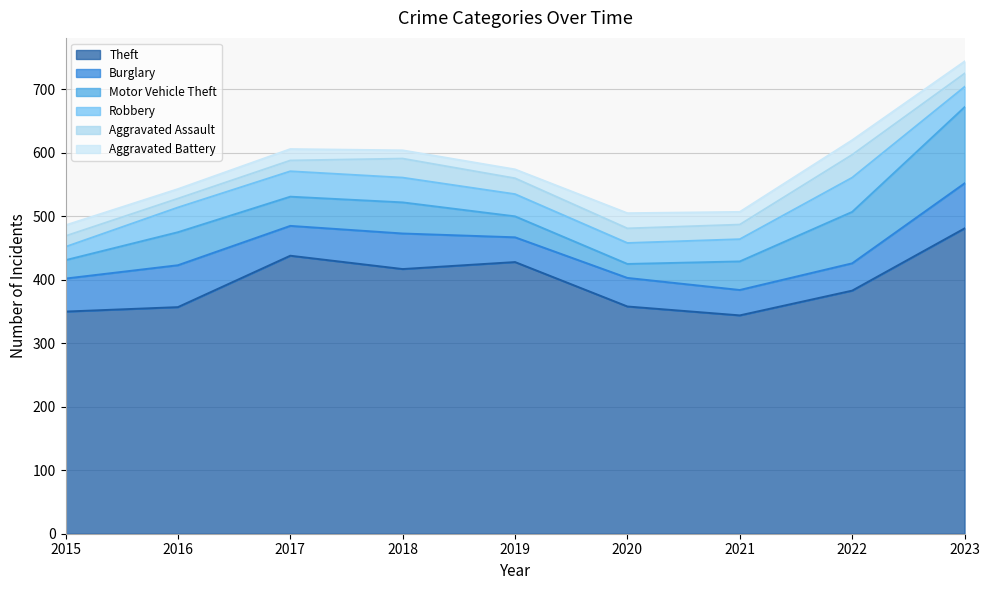

Reading left to right, what are all the values shown in this chart?

Theft: 2015=350	2016=357	2017=438	2018=417	2019=428	2020=358	2021=344	2022=383	2023=481
Burglary: 2015=52	2016=66	2017=47	2018=56	2019=39	2020=45	2021=40	2022=43	2023=71
Motor Vehicle Theft: 2015=29	2016=52	2017=46	2018=49	2019=33	2020=22	2021=45	2022=81	2023=120
Robbery: 2015=21	2016=39	2017=40	2018=39	2019=35	2020=33	2021=35	2022=54	2023=32
Aggravated Assault: 2015=17	2016=14	2017=17	2018=30	2019=25	2020=23	2021=23	2022=36	2023=21
Aggravated Battery: 2015=17	2016=15	2017=18	2018=13	2019=14	2020=24	2021=20	2022=23	2023=19